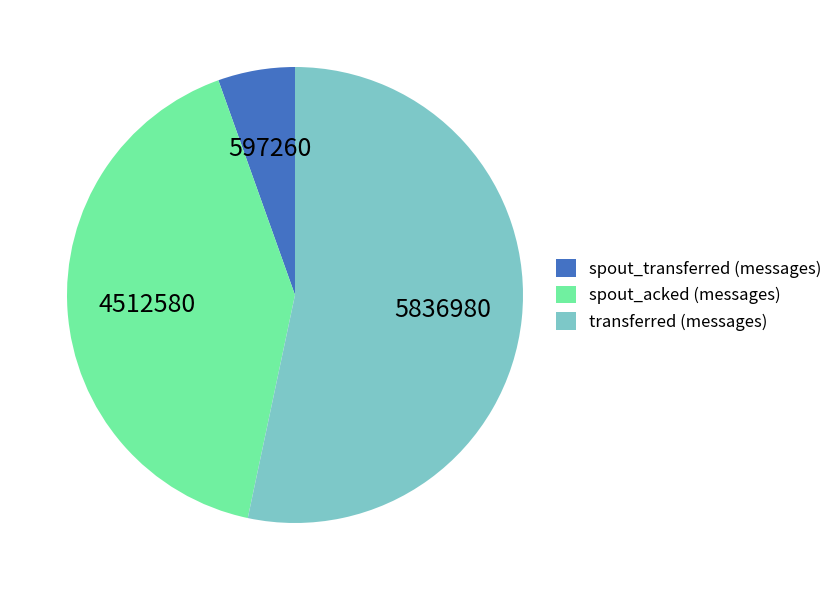

Which category has the biggest portion of the pie?

transferred (messages)